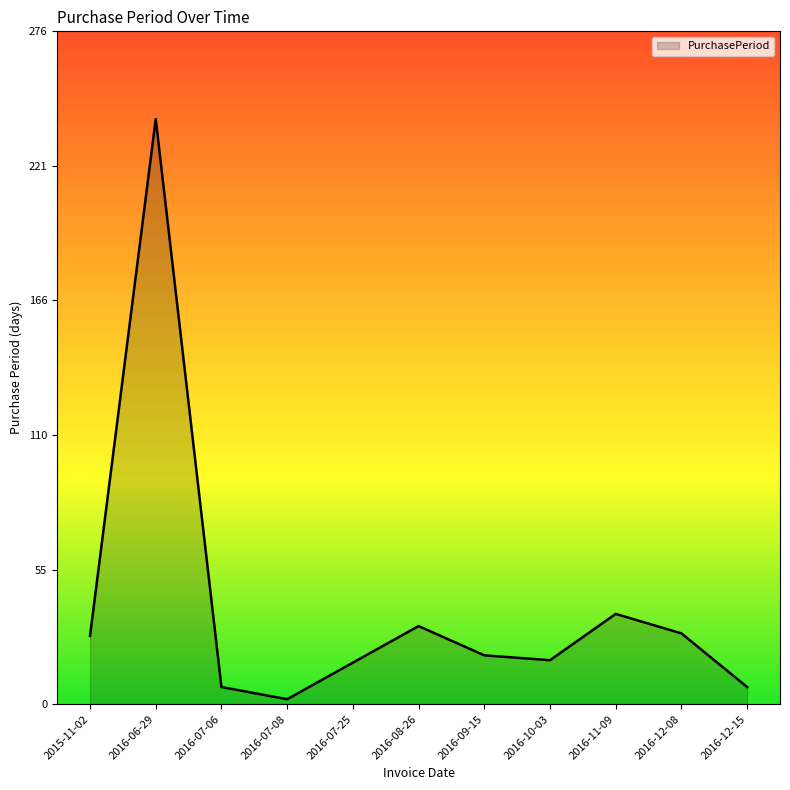

The value at 2016-06-29 is 356. True or false?

False